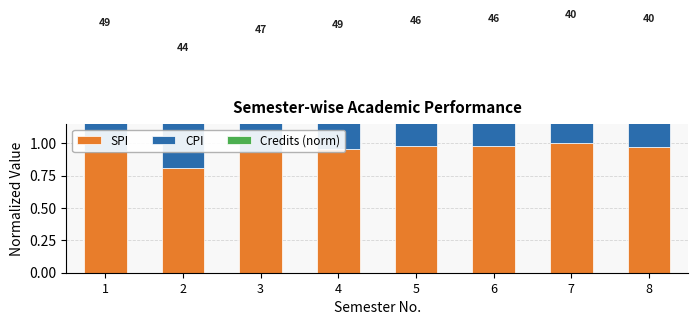

Are the bars grouped side by side (vs. stacked)?

Yes